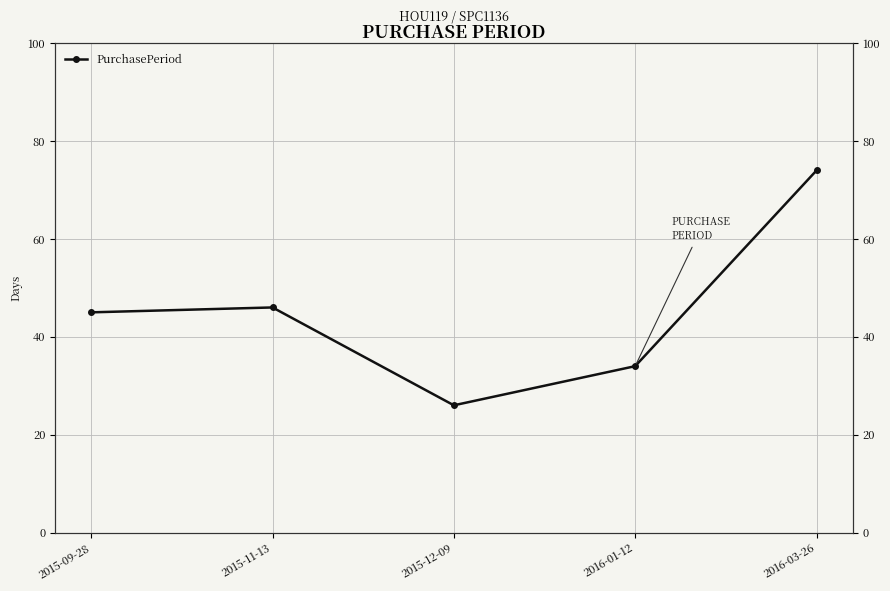

What is the label of the 5th point from the right?

2015-09-28